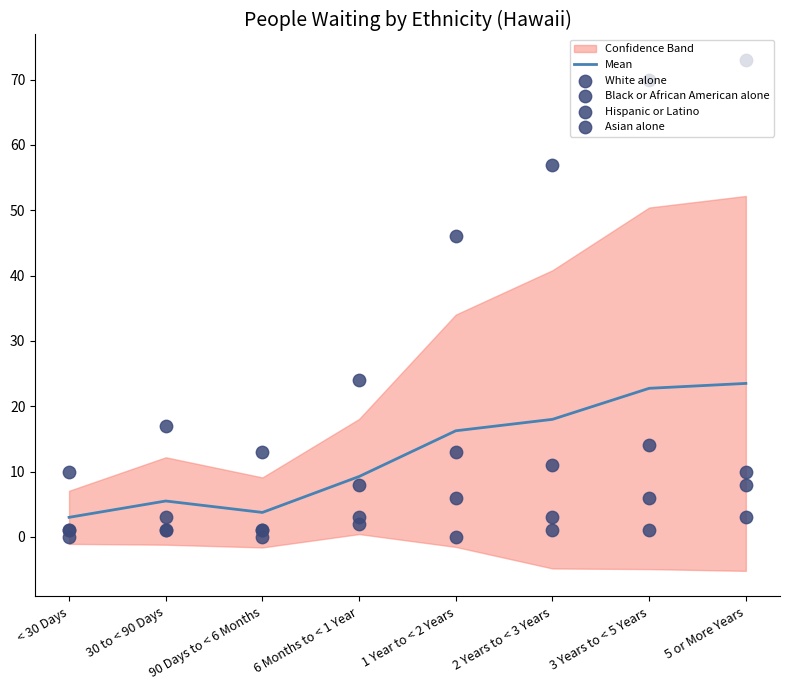

Which series has the widest spread of Y values?

Asian alone